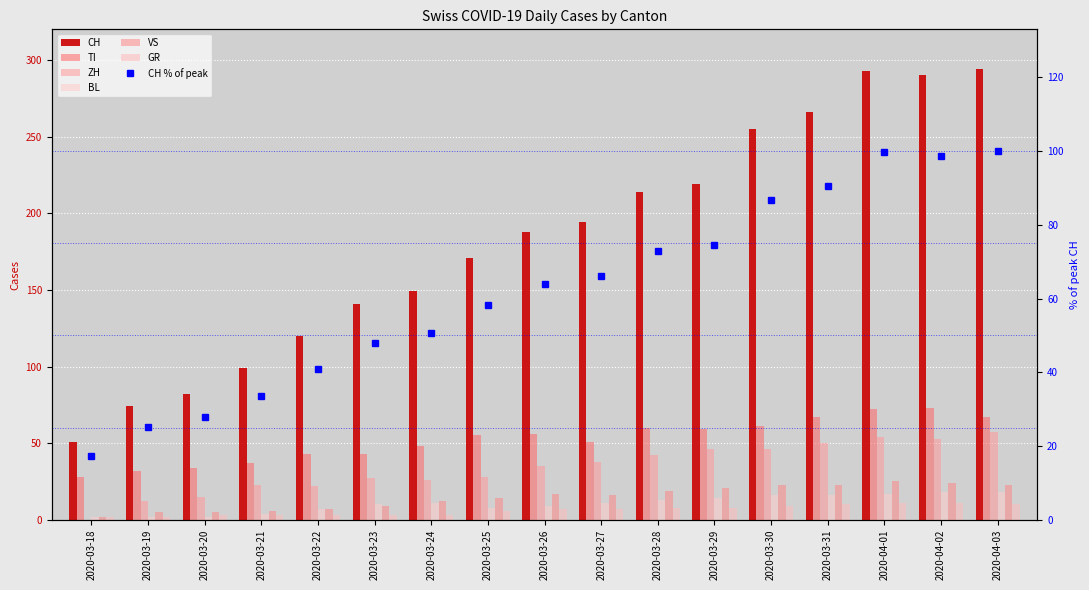

Which series has the largest range (max minus min)?

CH